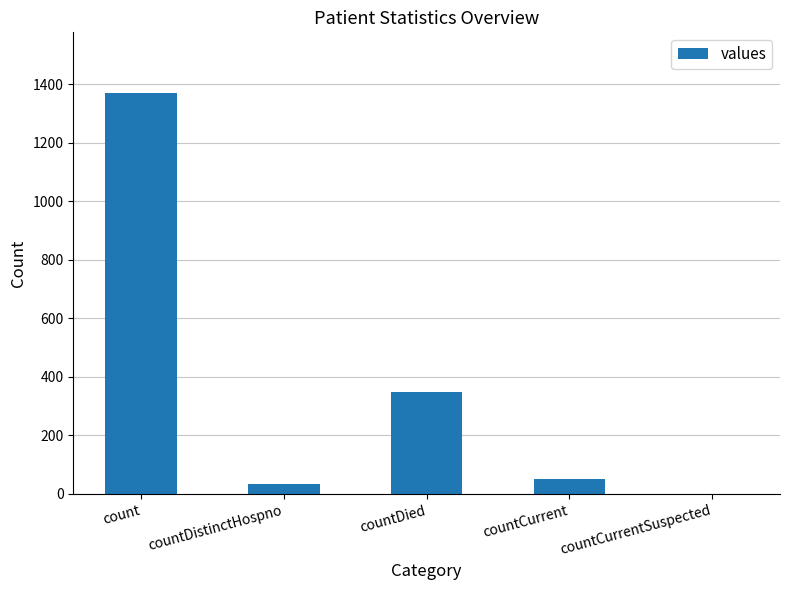

Where does the data first go above 52?

count